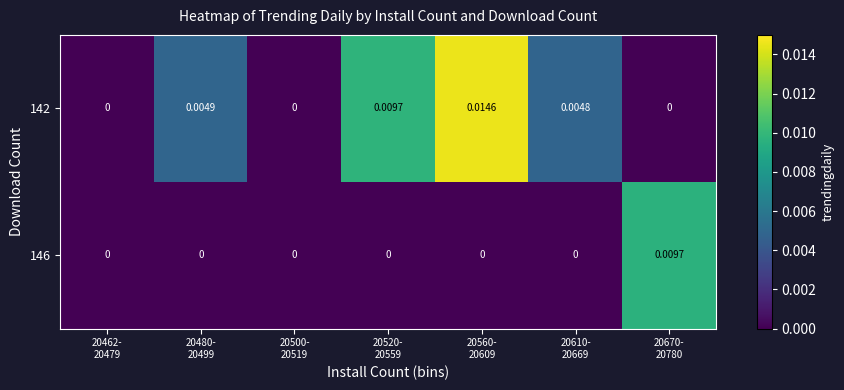

Which series has the widest spread of values?

142